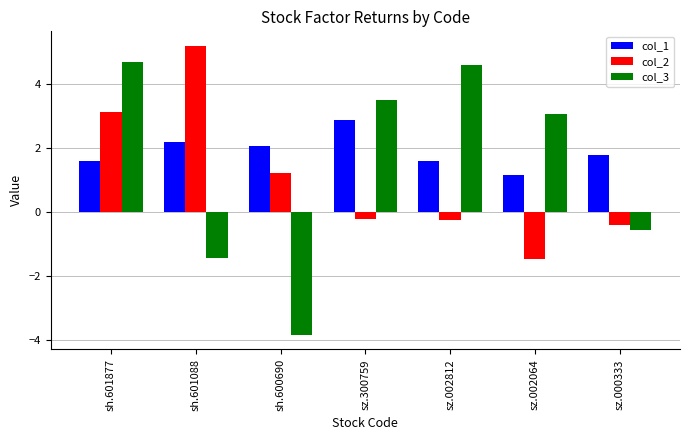

True or false: col_1 has a value of 0.7 at sh.601088.

False